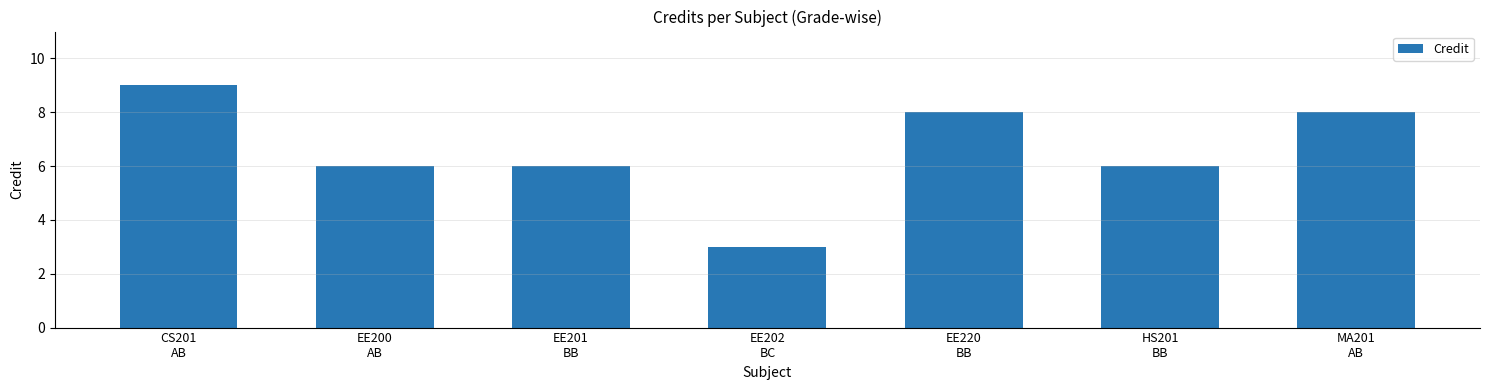

What is the difference between the second highest and second lowest values?

2